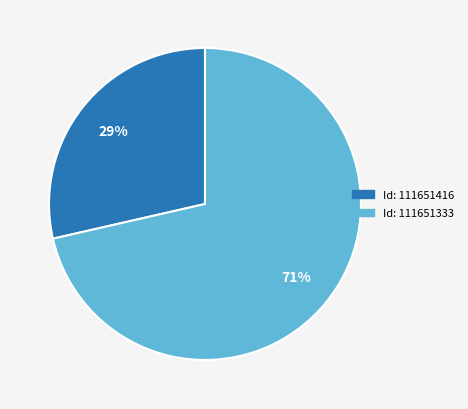

What is the ratio of the value at Id: 111651416 to the value at Id: 111651333?

0.4